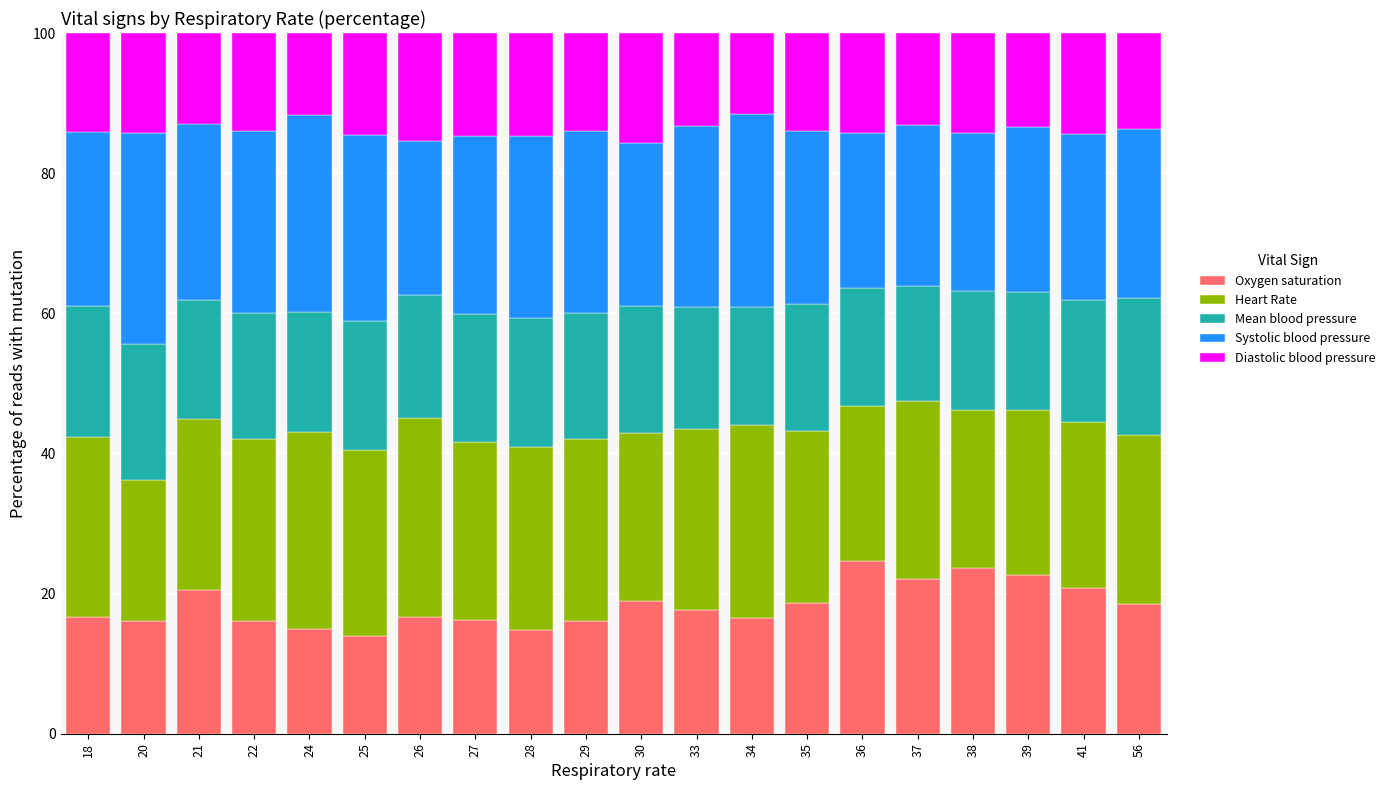

What is the sum of all Oxygen saturation values?

366.0